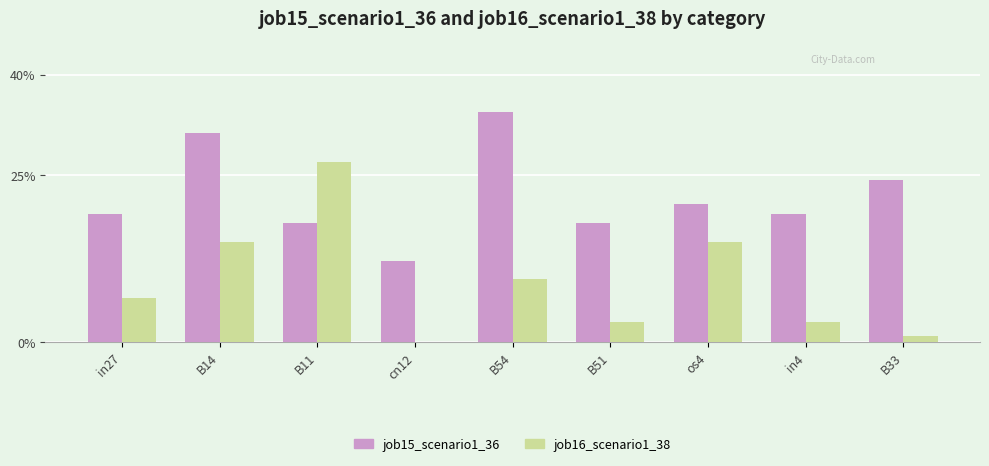

What are all the series names shown in the legend?

job15_scenario1_36, job16_scenario1_38